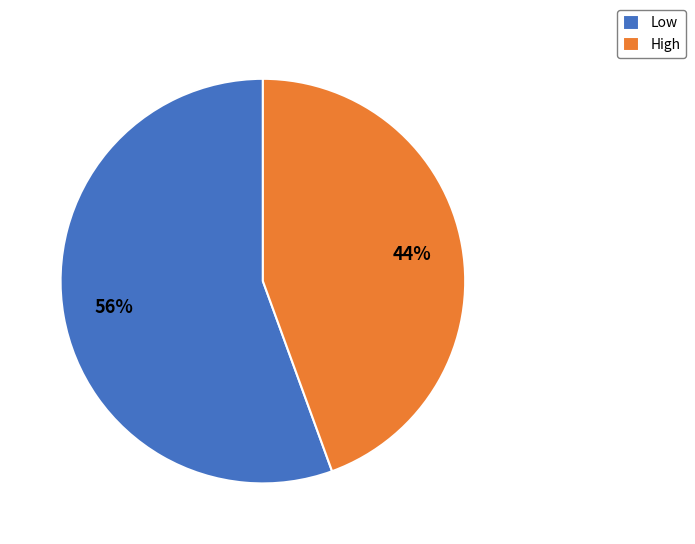

Is it true that High is 57% of the pie?

False